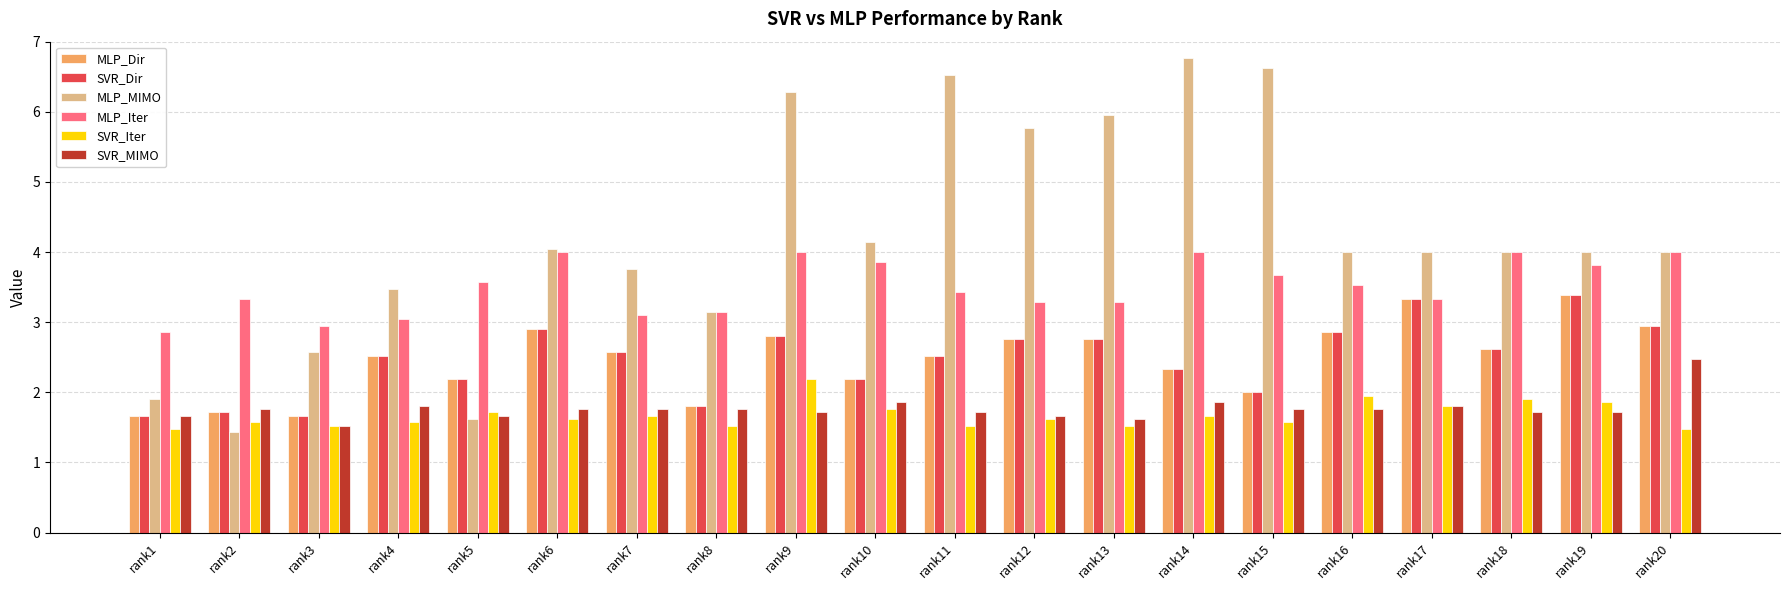

Is it true that SVR_MIMO equals 2.5 at rank20?

True